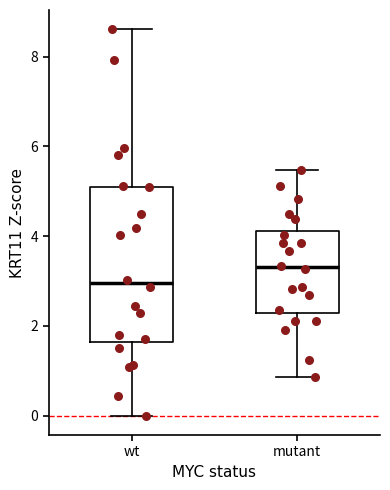

Reading left to right, transcribe this box plot: for each box, give where its median line is, the range the box spans, and where its two whiskers end, as read against the y-axis. The values are not printed on the chart, so give them approximately, as read against the axis.

wt: median 3.0, box 1.6 to 5.2, whiskers 0.0 to 8.6
mutant: median 3.4, box 2.2 to 4.2, whiskers 0.8 to 5.4